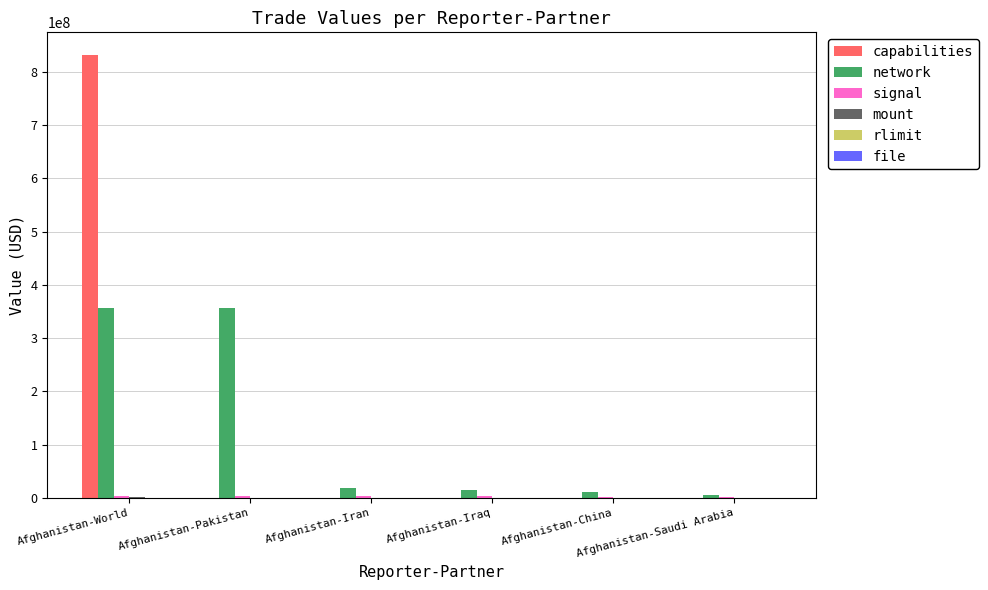

What is the maximum value shown in the chart?

831926771.8